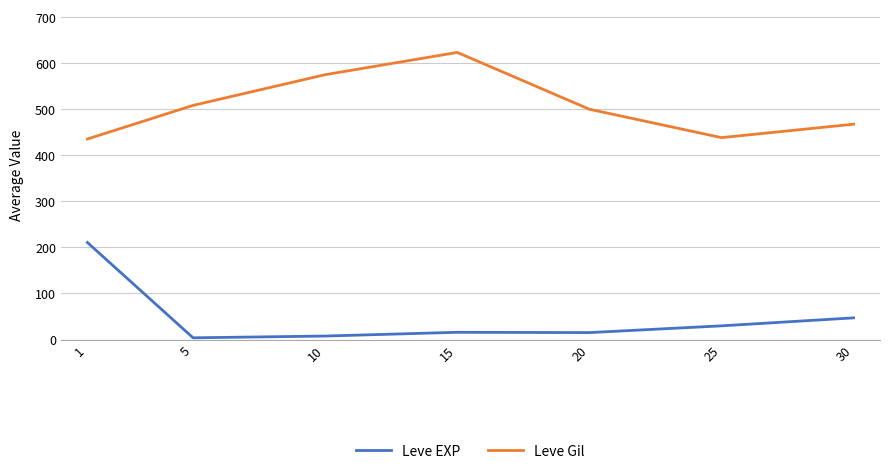

How many lines are shown in the chart?

2